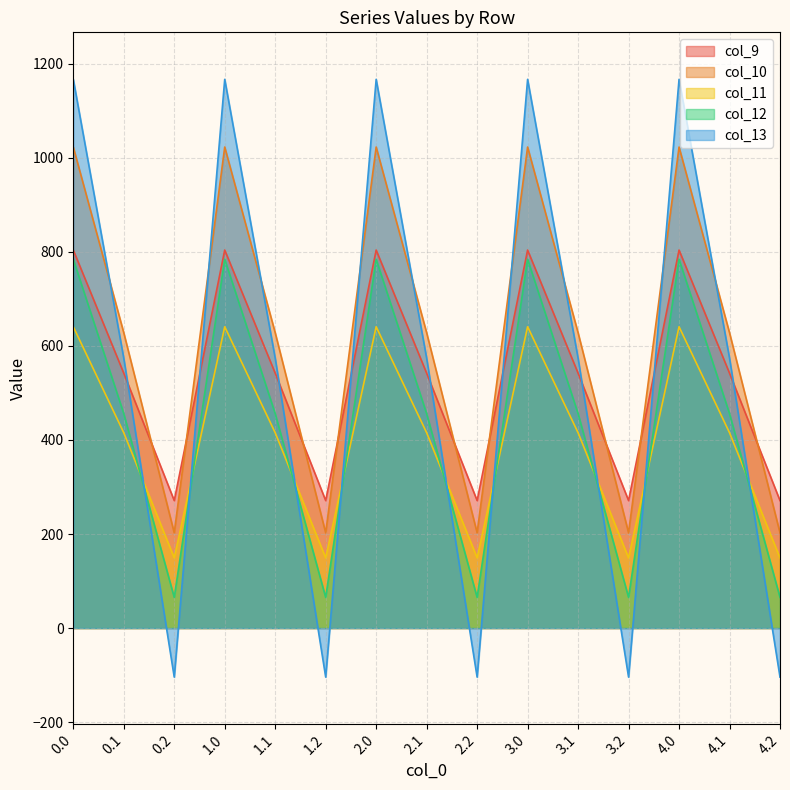

How many interior local peaks does the col_10 series have?

4